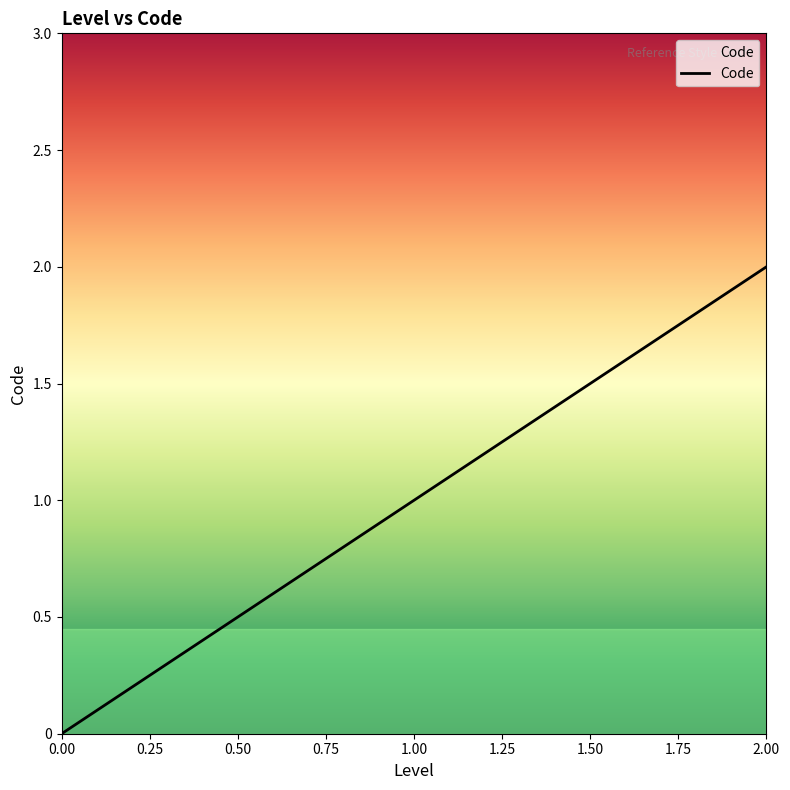

What is the sum of all values?

3